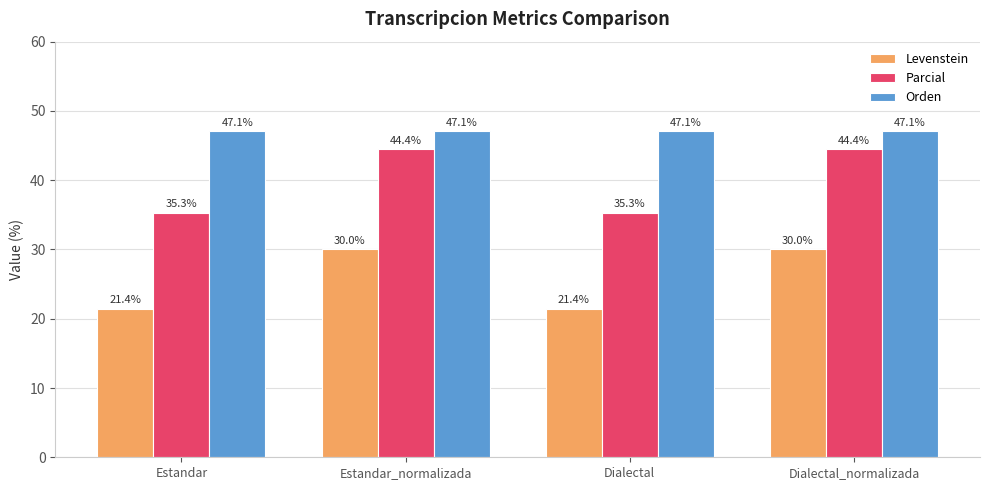

List the series in order of their overall mean, lowest first.

Levenstein, Parcial, Orden